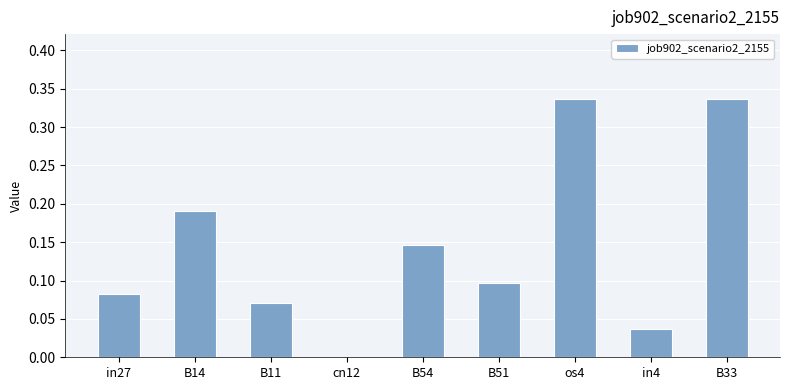

Which has a higher value, os4 or in27?

os4